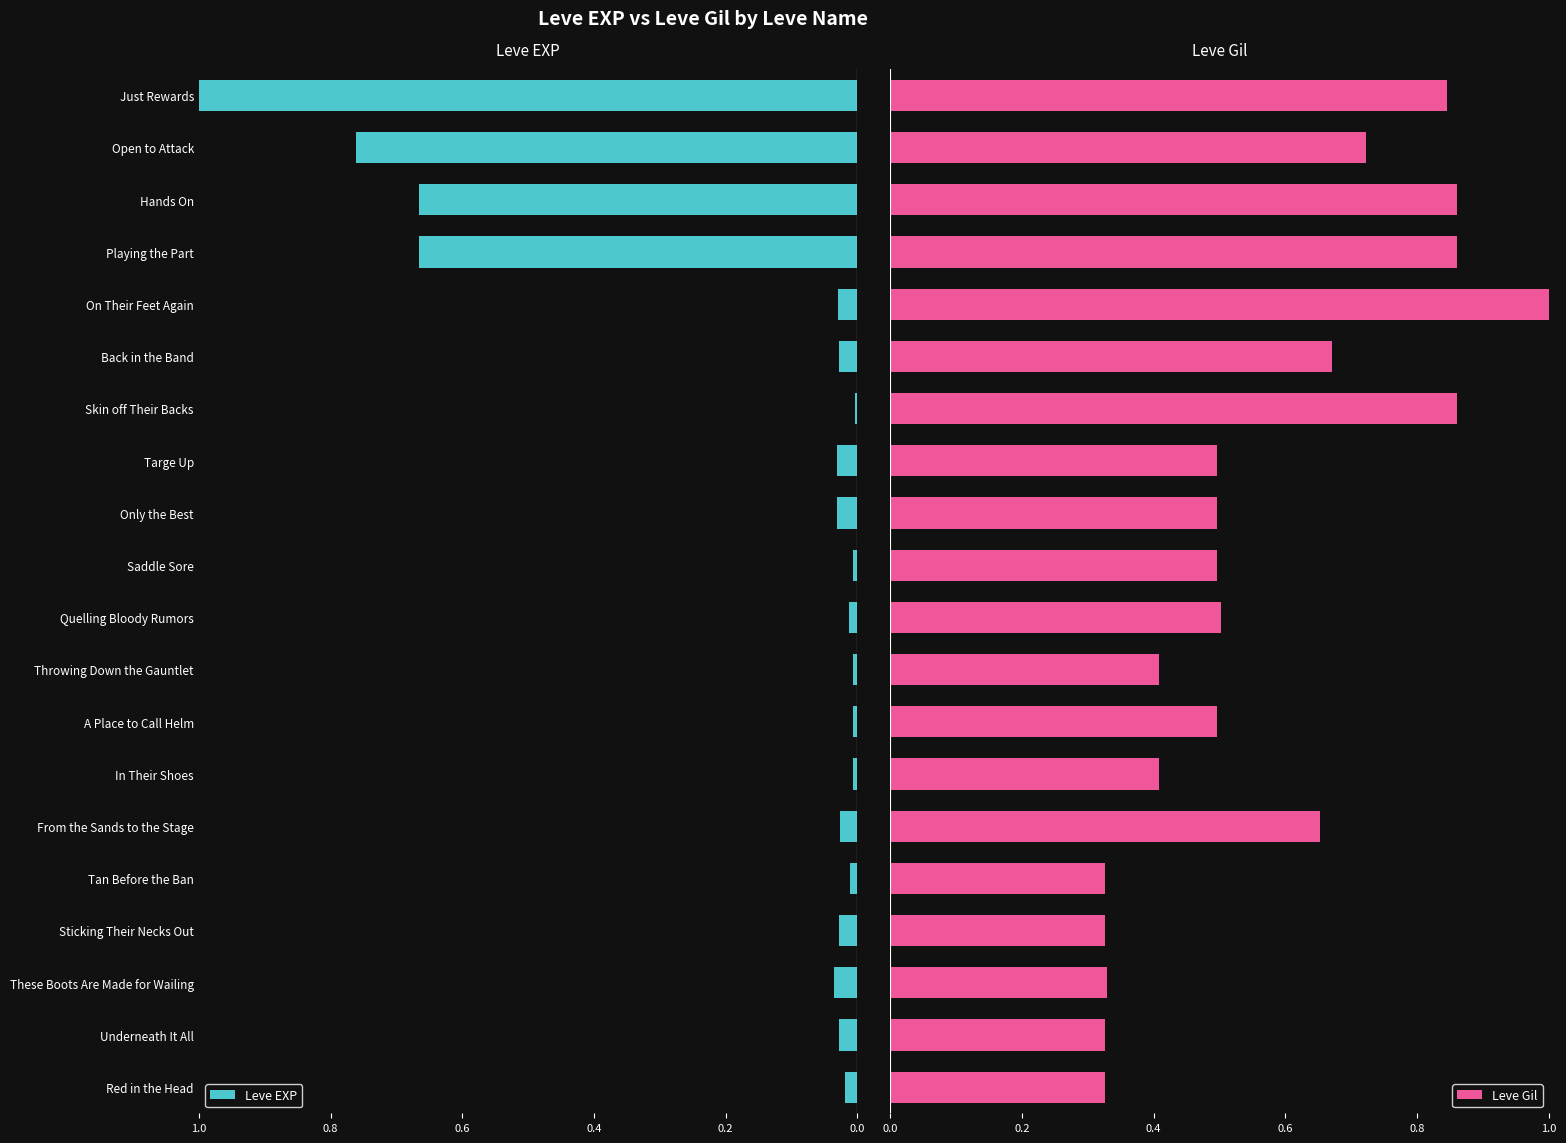

What is the difference between the maximum and minimum values in the Leve EXP series?

1.0